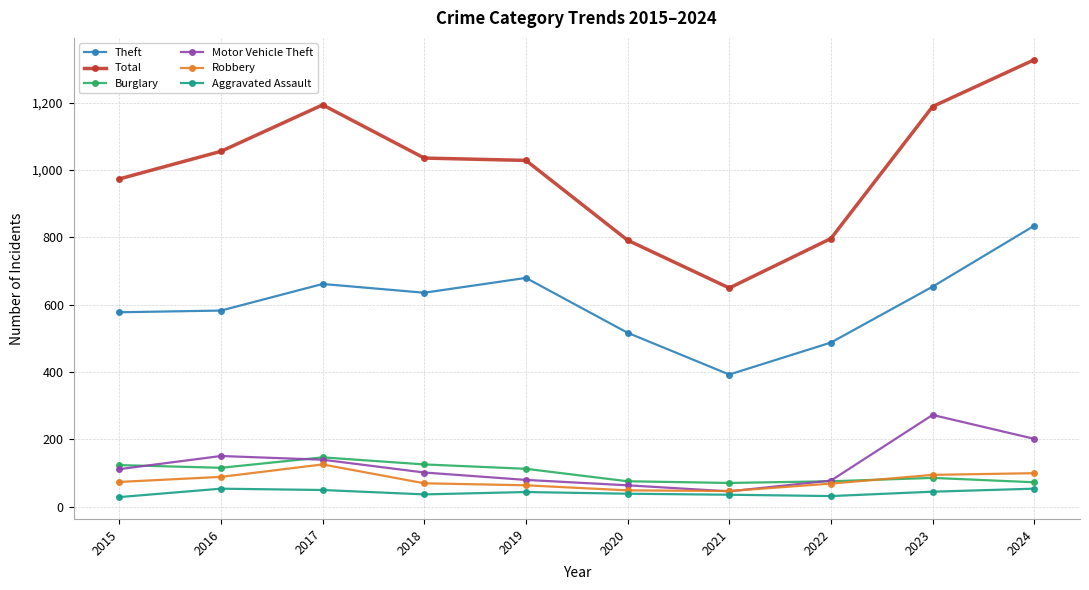

Where is the first local maximum for Total?

2017